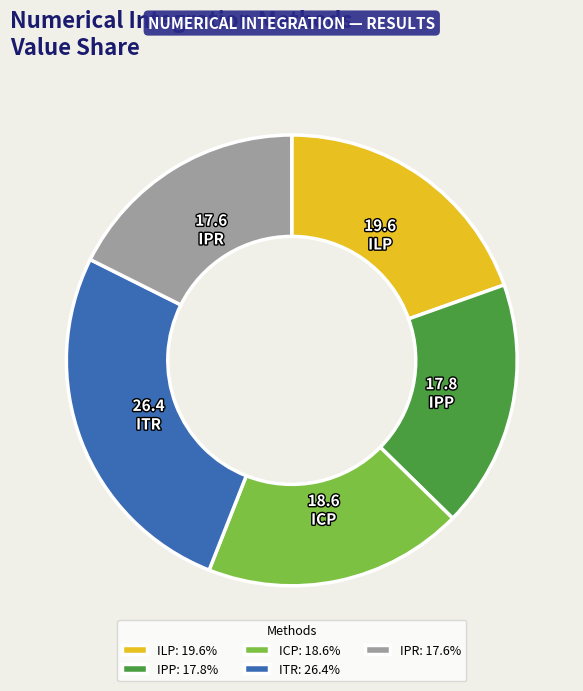

Count the number of slices in the pie.

5